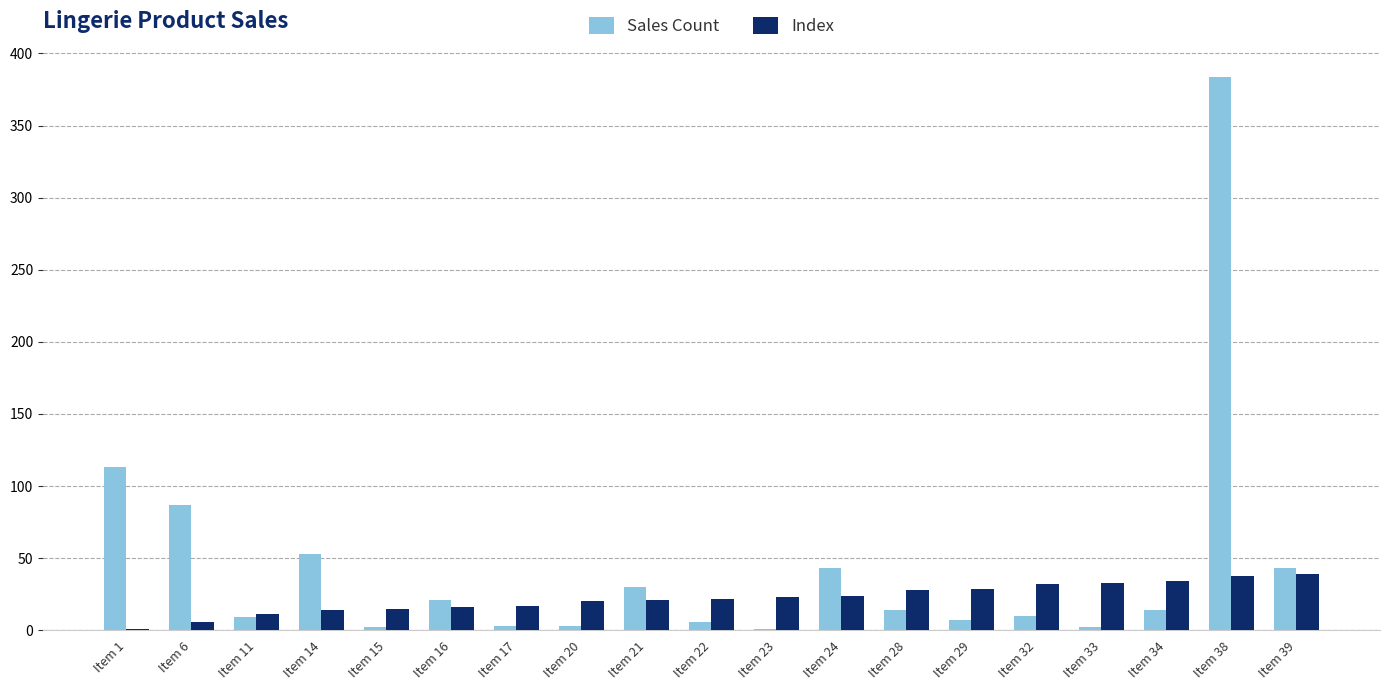

At which label is Sales Count closest to 192?

Item 1